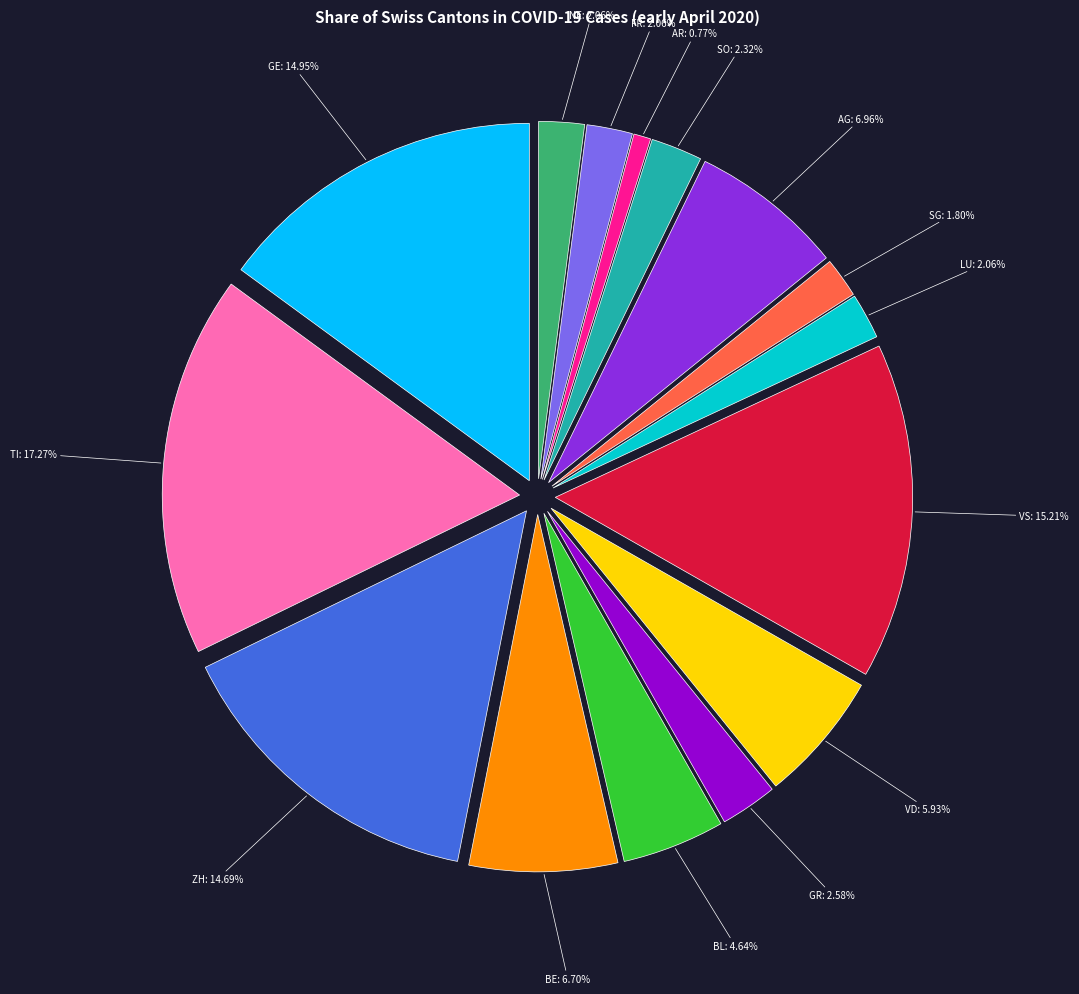

The VS slice represents 15% of the pie. True or false?

True